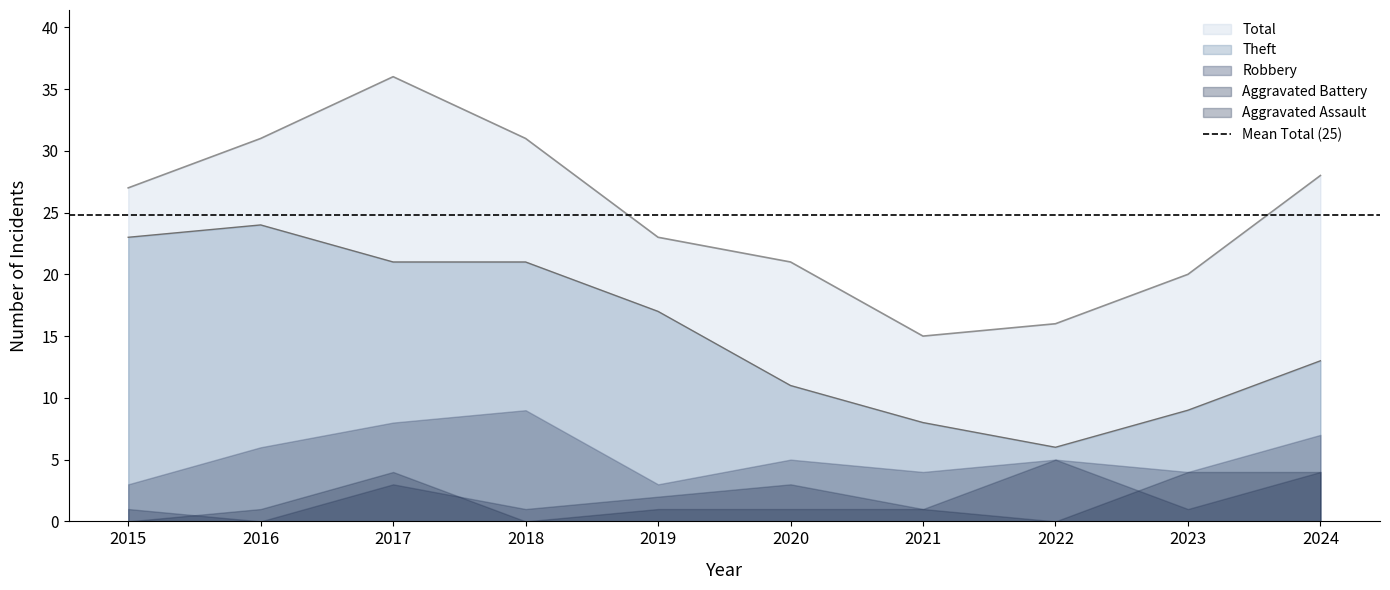

Which category has the lowest value in the Theft series?

2022